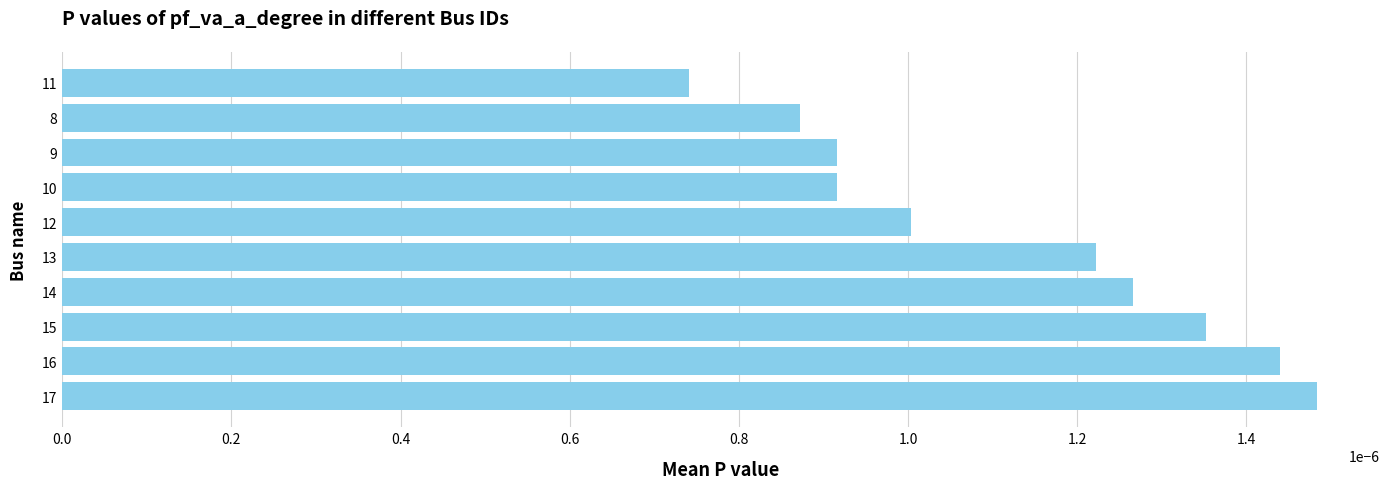

At which label is the value closest to 0?

11